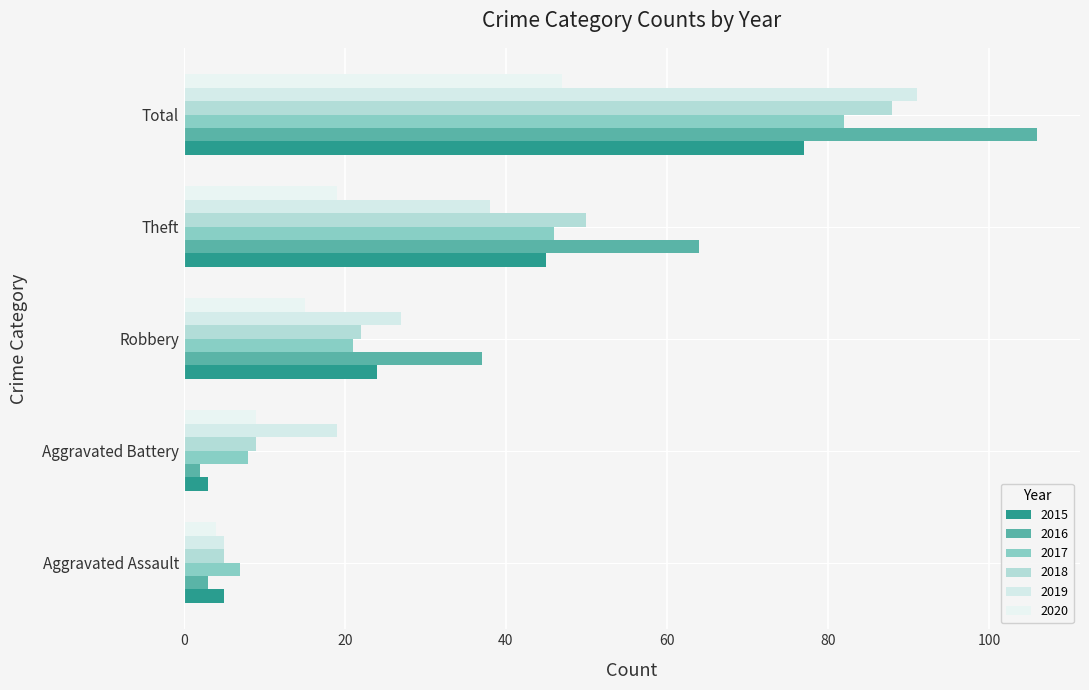

Between Robbery and Theft, which series saw the biggest shift?

2018